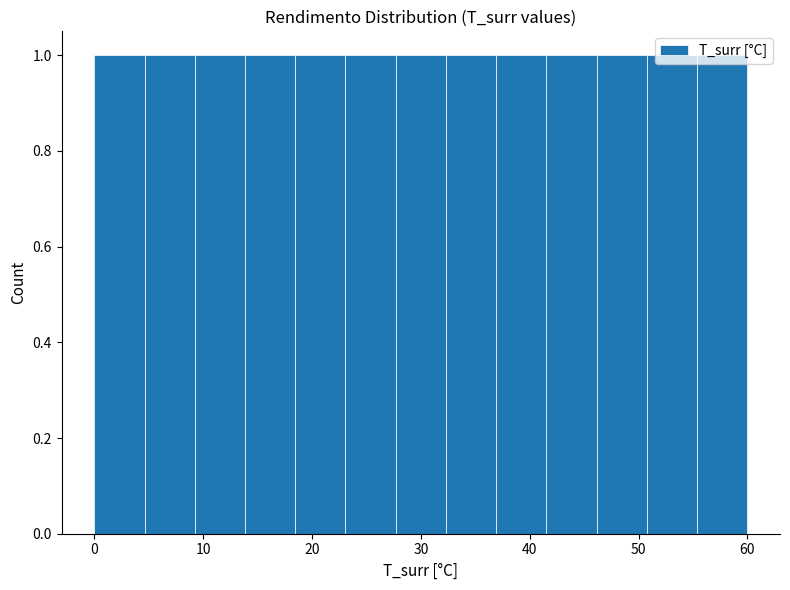

Reading left to right, list every bar in this chart as the range it spans on the x-axis followed by its height. Neither the bar edges nor the heights are printed on the chart, so give them approximately, as read against the axes.

0 to 5: 1
5 to 9: 1
9 to 14: 1
14 to 18: 1
18 to 23: 1
23 to 28: 1
28 to 32: 1
32 to 37: 1
37 to 42: 1
42 to 46: 1
46 to 51: 1
51 to 55: 1
55 to 60: 1